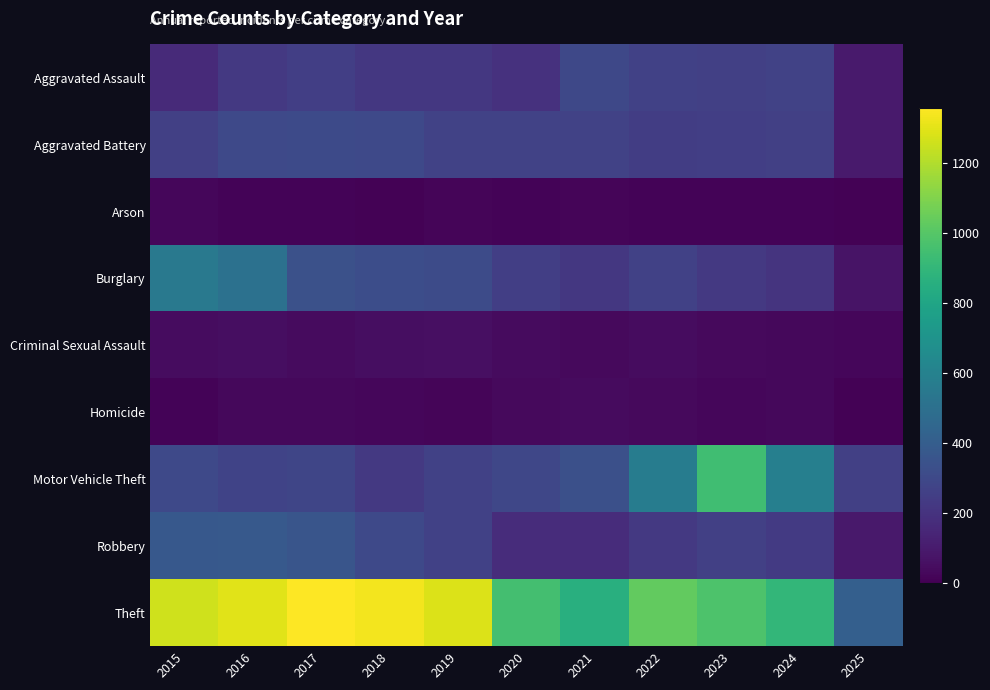

At how many categories does at least one series exceed 329?

11